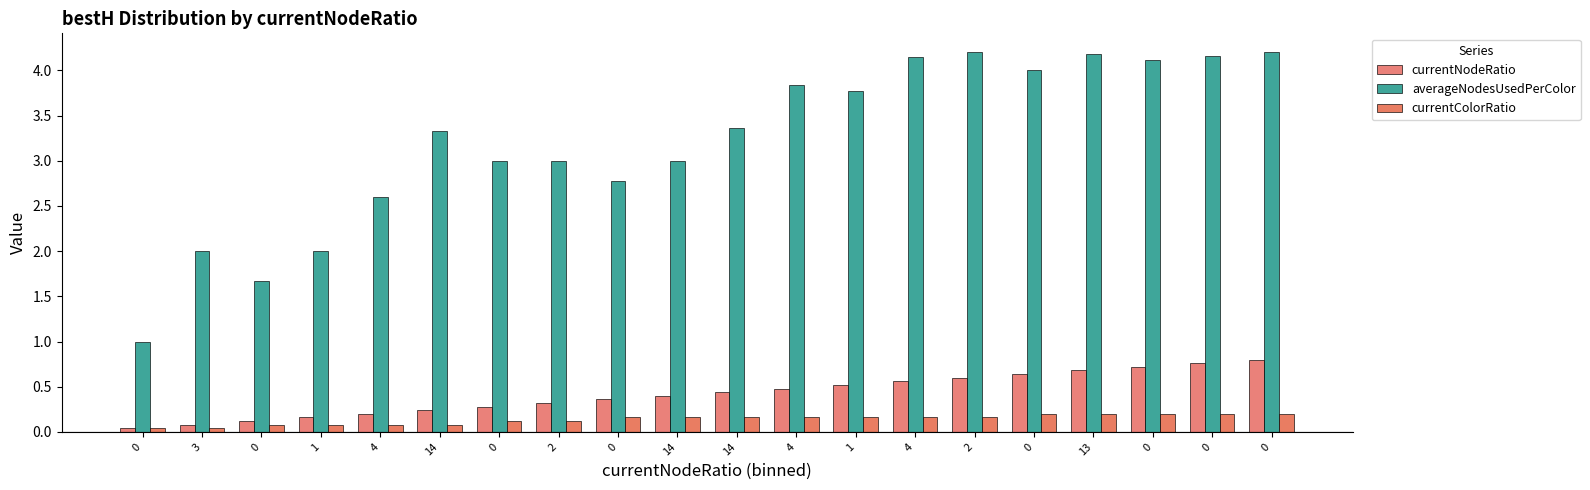

How many bars are there in total?

60